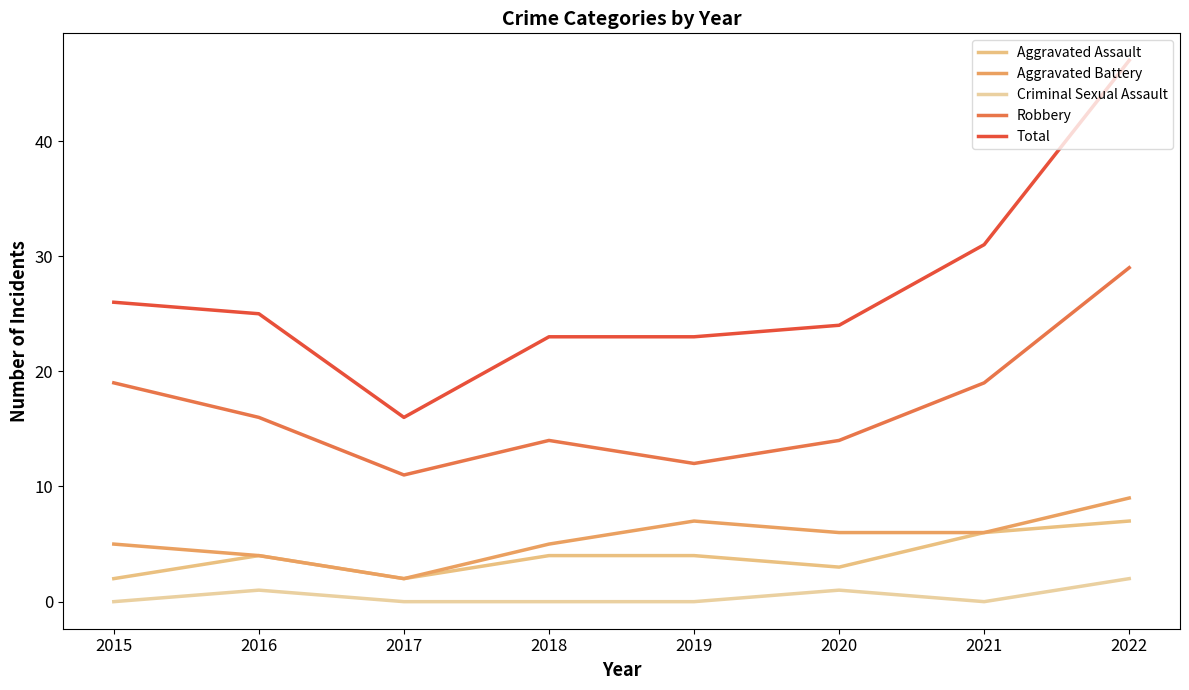

What is the approximate value of Robbery at 2020, to the nearest 10?

10